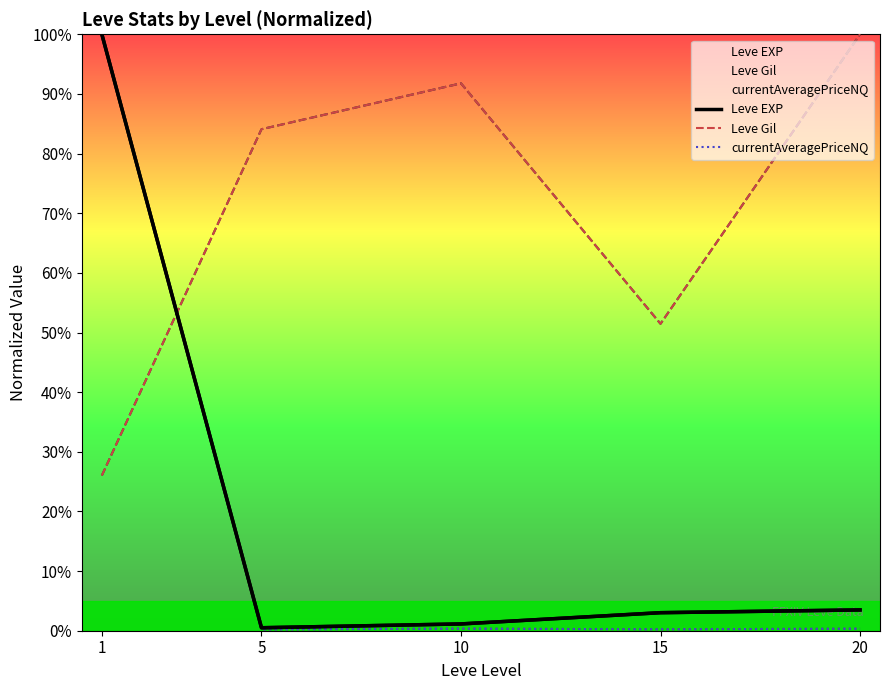

At how many categories does at least one series exceed 96?

2